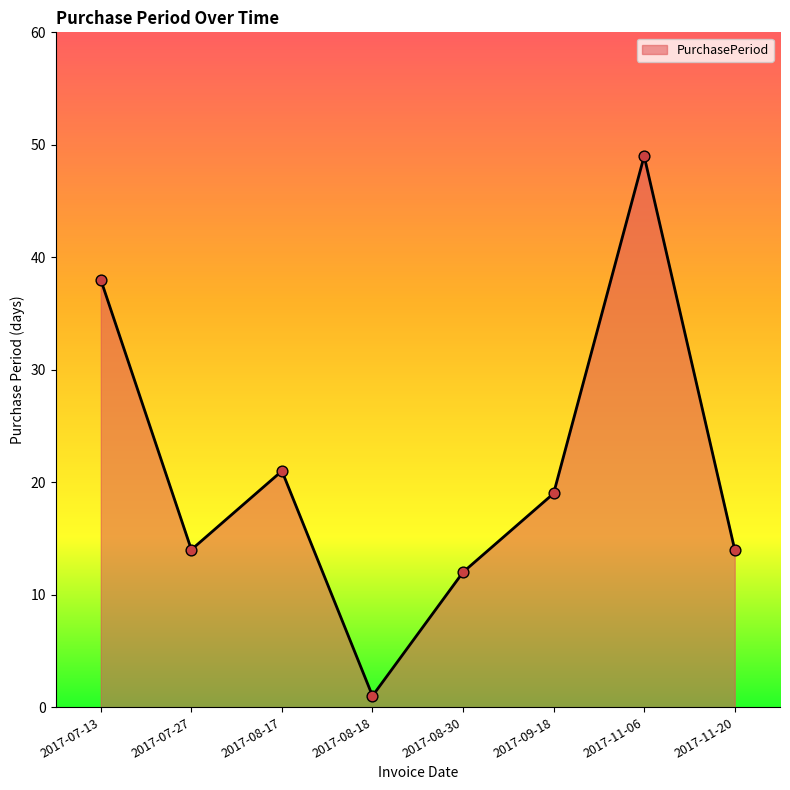

Which has a higher value, 2017-08-30 or 2017-11-06?

2017-11-06